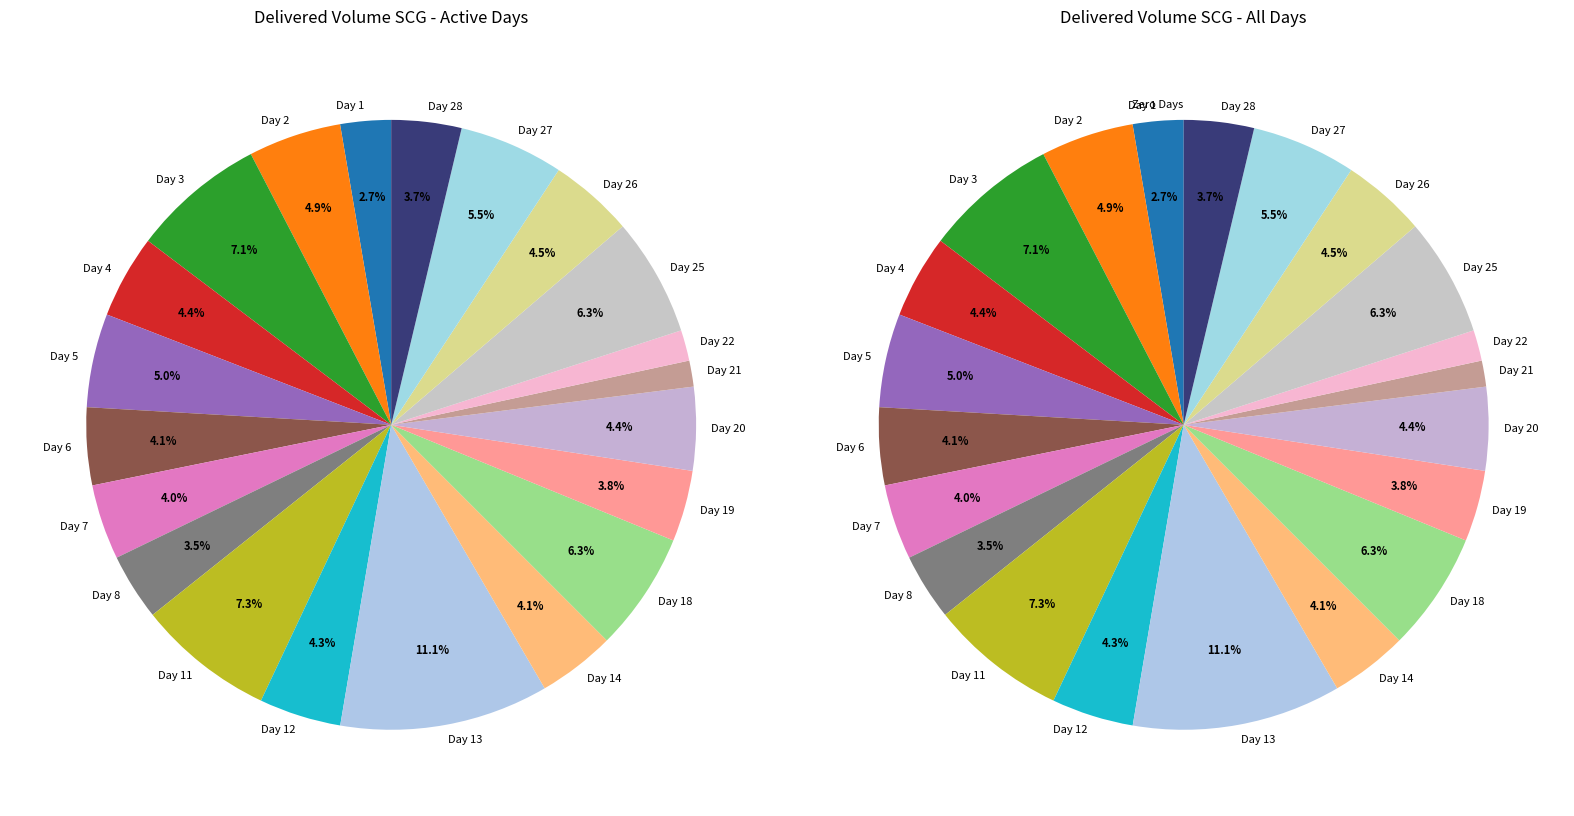

True or false: Day 11 accounts for 1% of the total.

False